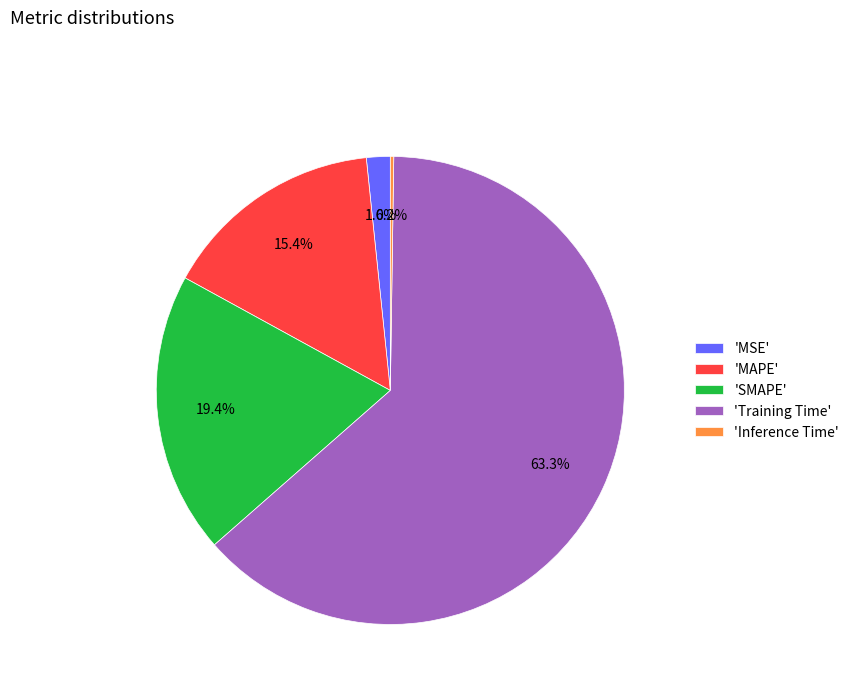

Which category has the biggest portion of the pie?

'Training Time'